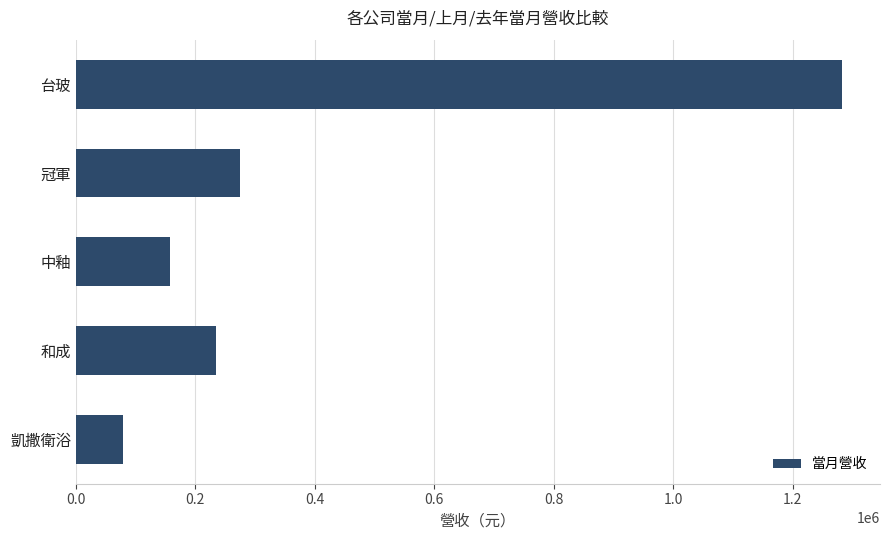

The chart shows a value of 872427 at 台玻. True or false?

False